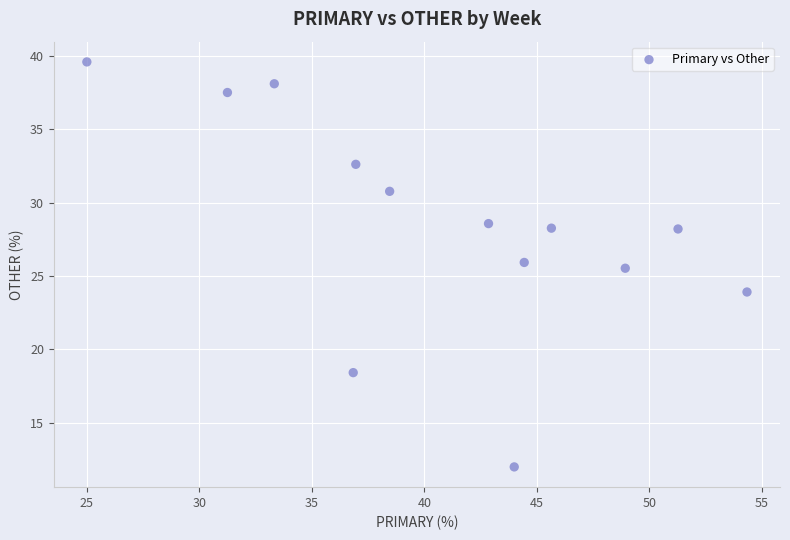

What Y value in the scatter plot is closest to 25?

25.5